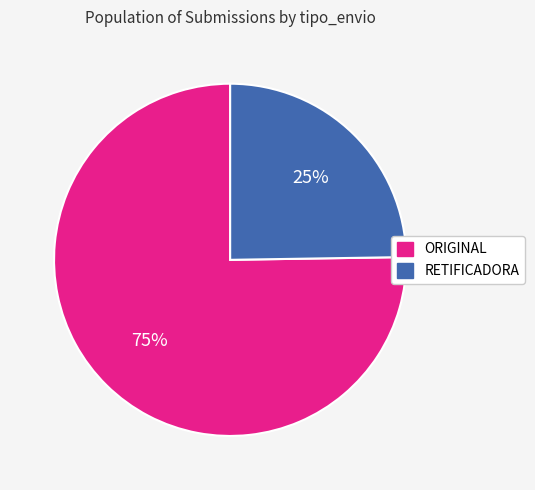

The RETIFICADORA slice represents 37% of the pie. True or false?

False